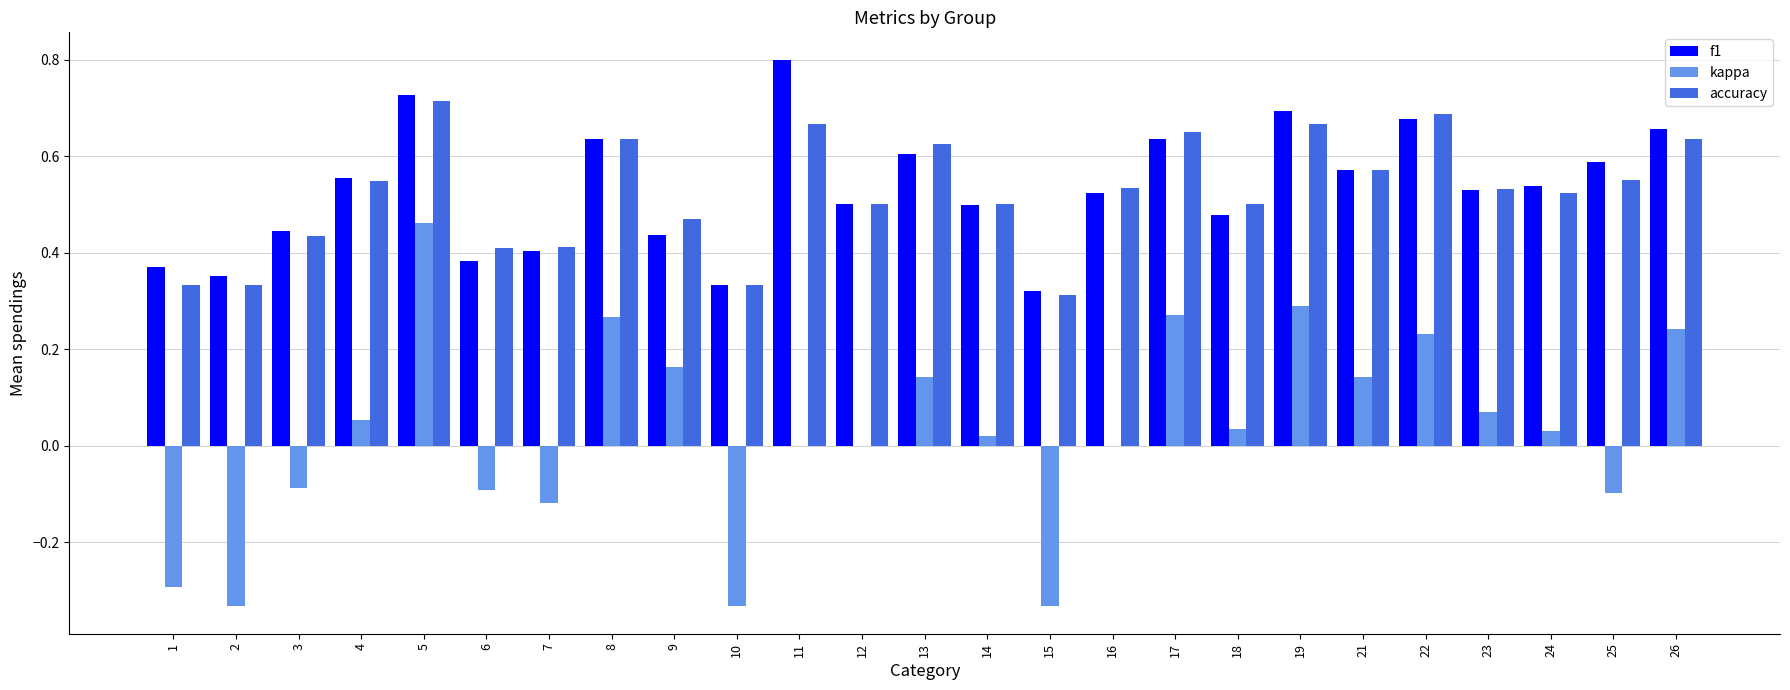

What is the sum of the accuracy values at 9 and 8?

1.1